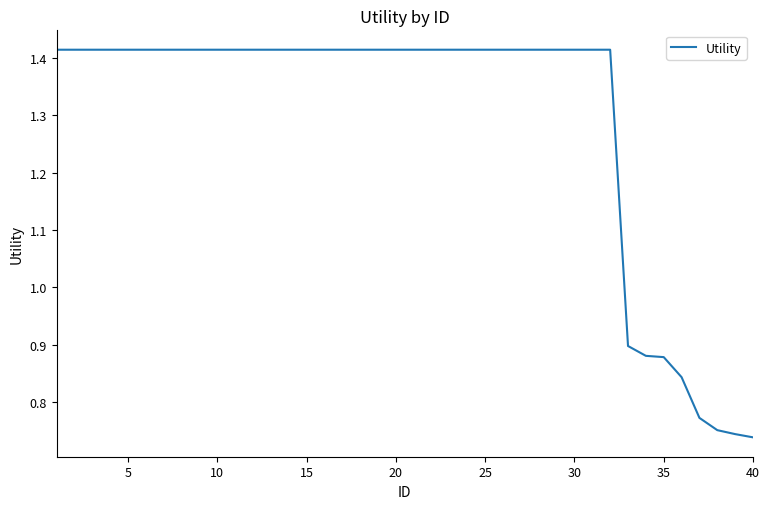

How many lines are shown in the chart?

1